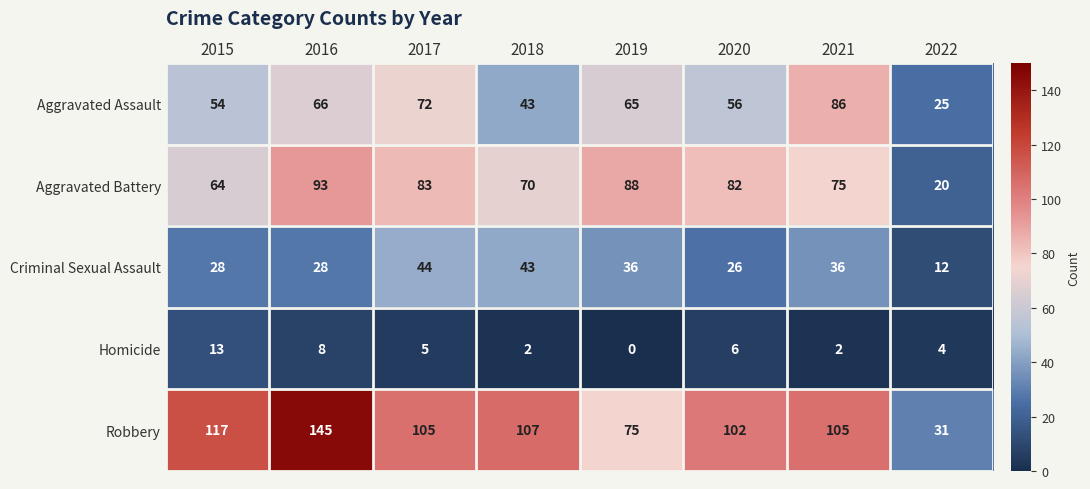

What is the difference between the highest and lowest values at 2017?

100